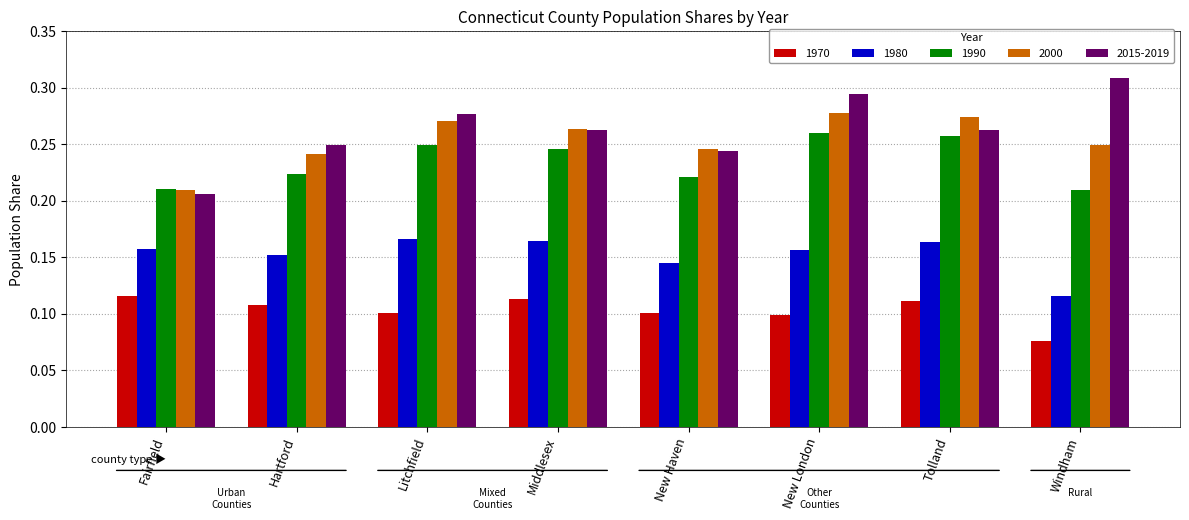

What is the sum of all 2015-2019 values?

2.1